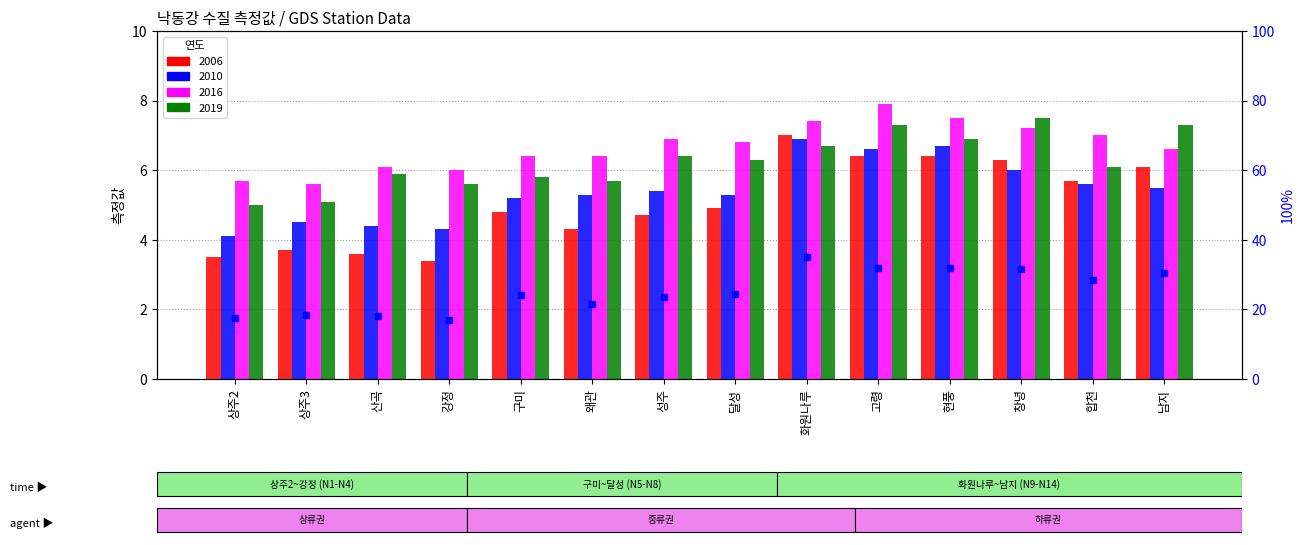

What is the label of the 8th bar from the right?

성주